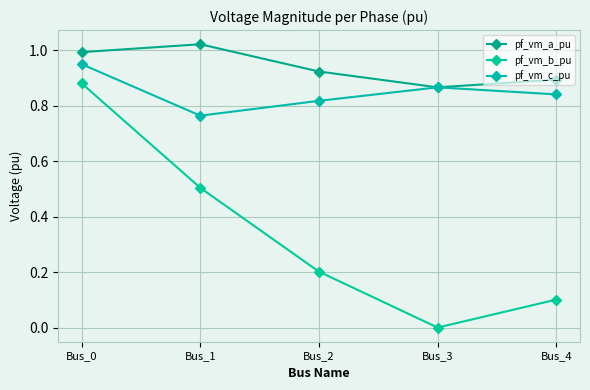

Reading left to right, extract all data points from this chart.

pf_vm_a_pu: Bus_0=1.0	Bus_1=1.0	Bus_2=0.9	Bus_3=0.9	Bus_4=0.9
pf_vm_b_pu: Bus_0=0.9	Bus_1=0.5	Bus_2=0.2	Bus_3=0.0	Bus_4=0.1
pf_vm_c_pu: Bus_0=0.9	Bus_1=0.8	Bus_2=0.8	Bus_3=0.9	Bus_4=0.8